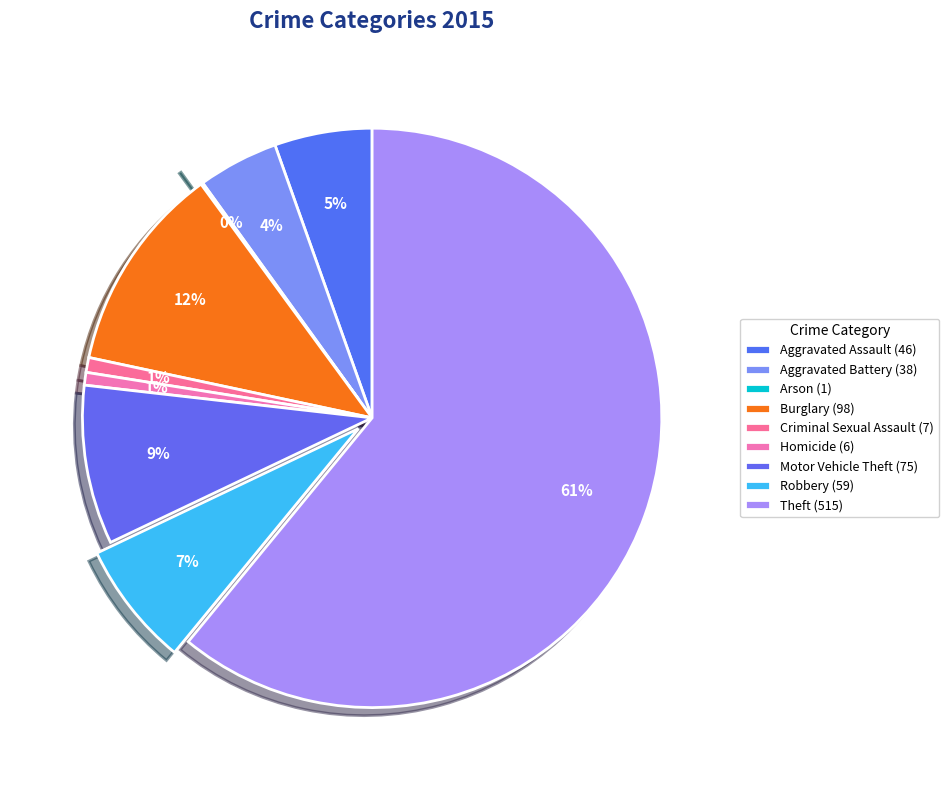

Is there a majority slice in this chart?

Yes